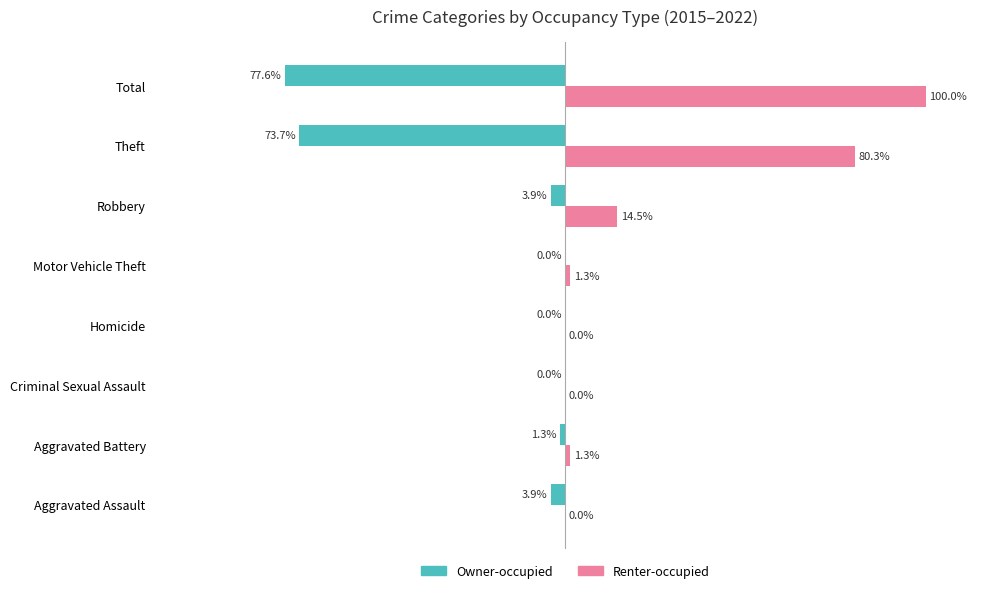

Is the value of Renter-occupied at Total greater than the value of Owner-occupied at Robbery?

Yes